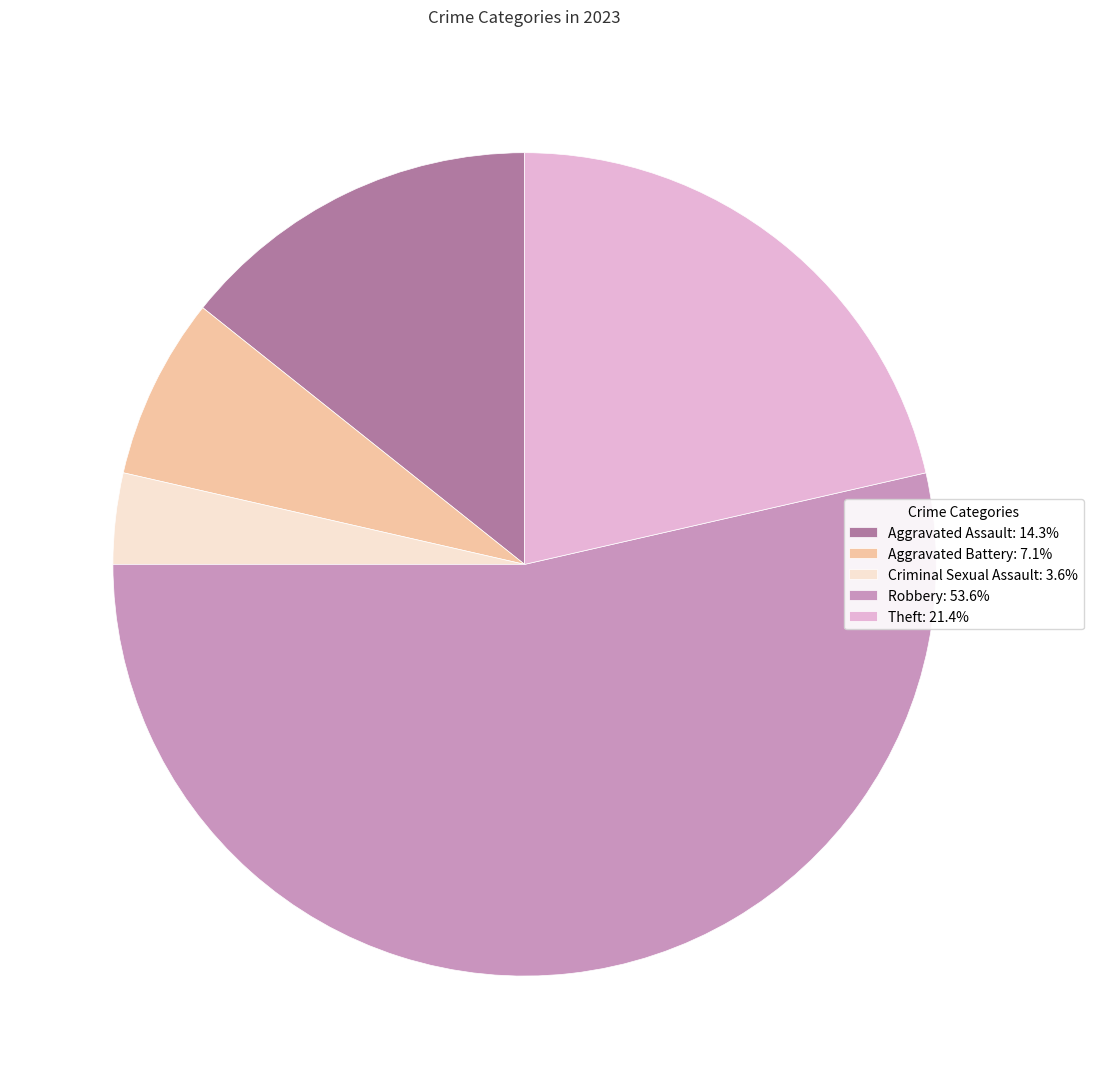

What is the ratio of the value at Aggravated Assault: 14.3% to the value at Theft: 21.4%?

0.7